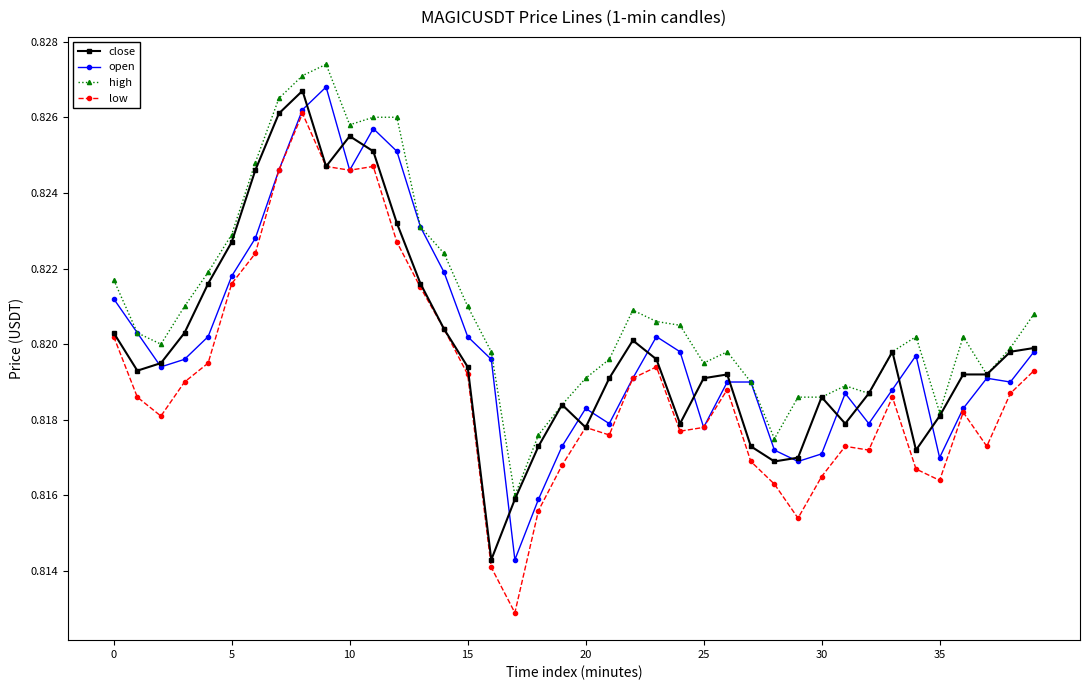

How many low values are between 0 and 1?

40